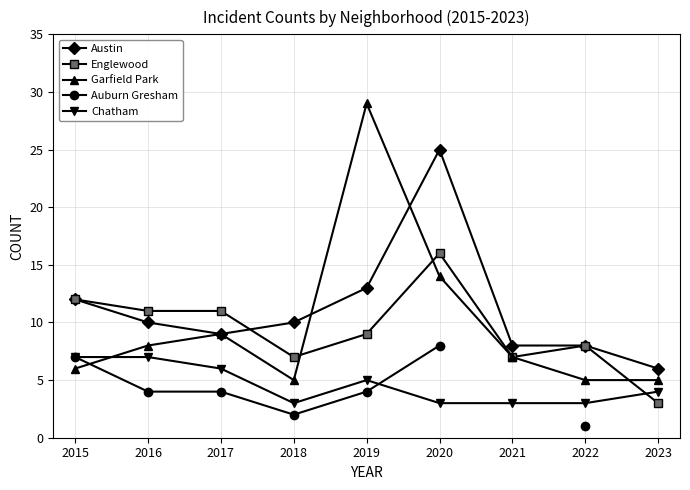

Where is the first local maximum for Englewood?

2020